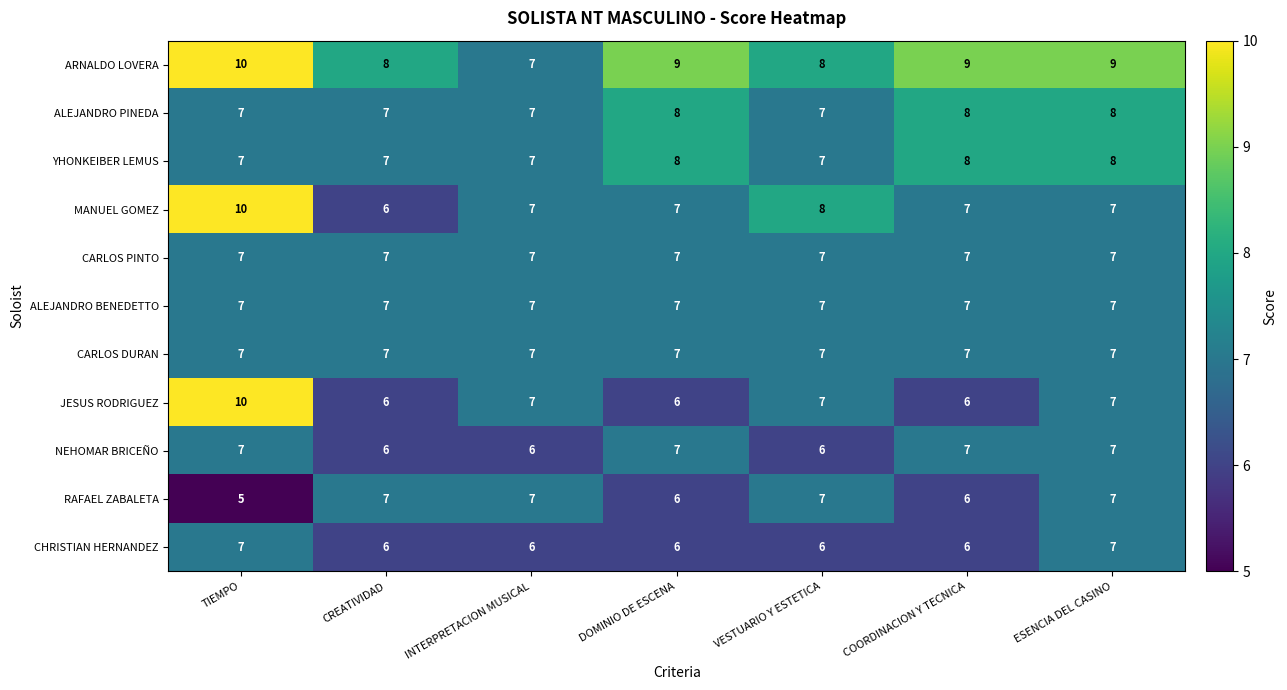

The ALEJANDRO BENEDETTO series shows 7 at ESENCIA DEL CASINO. True or false?

True